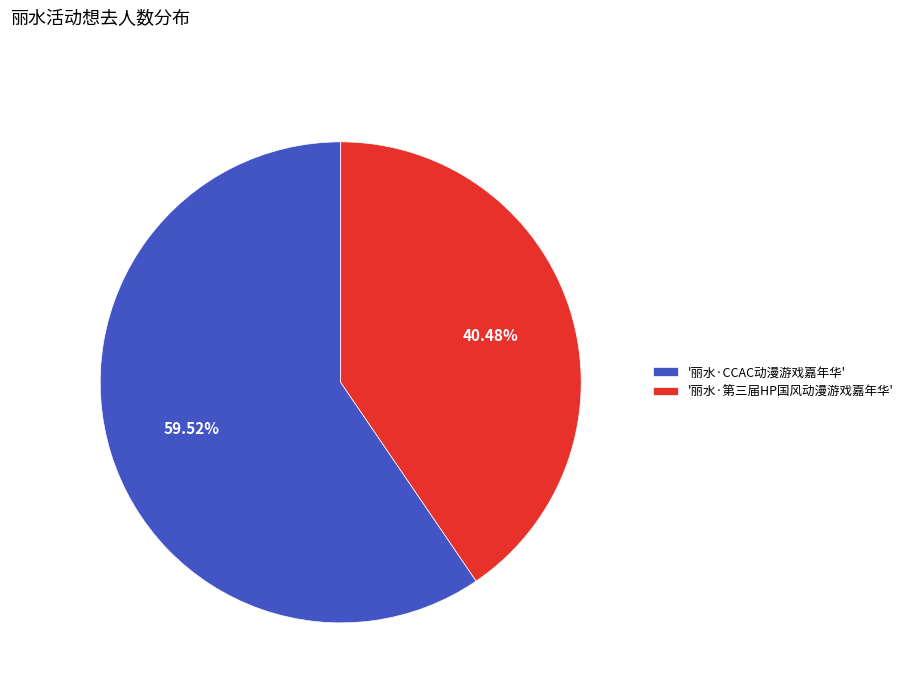

How many slices are in this pie chart?

2